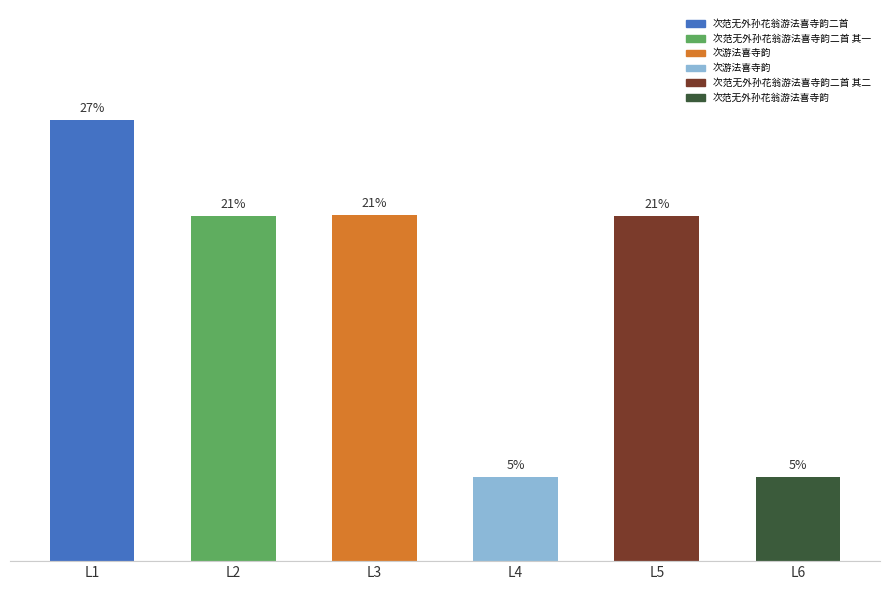

Which category has the highest value across all series?

L1